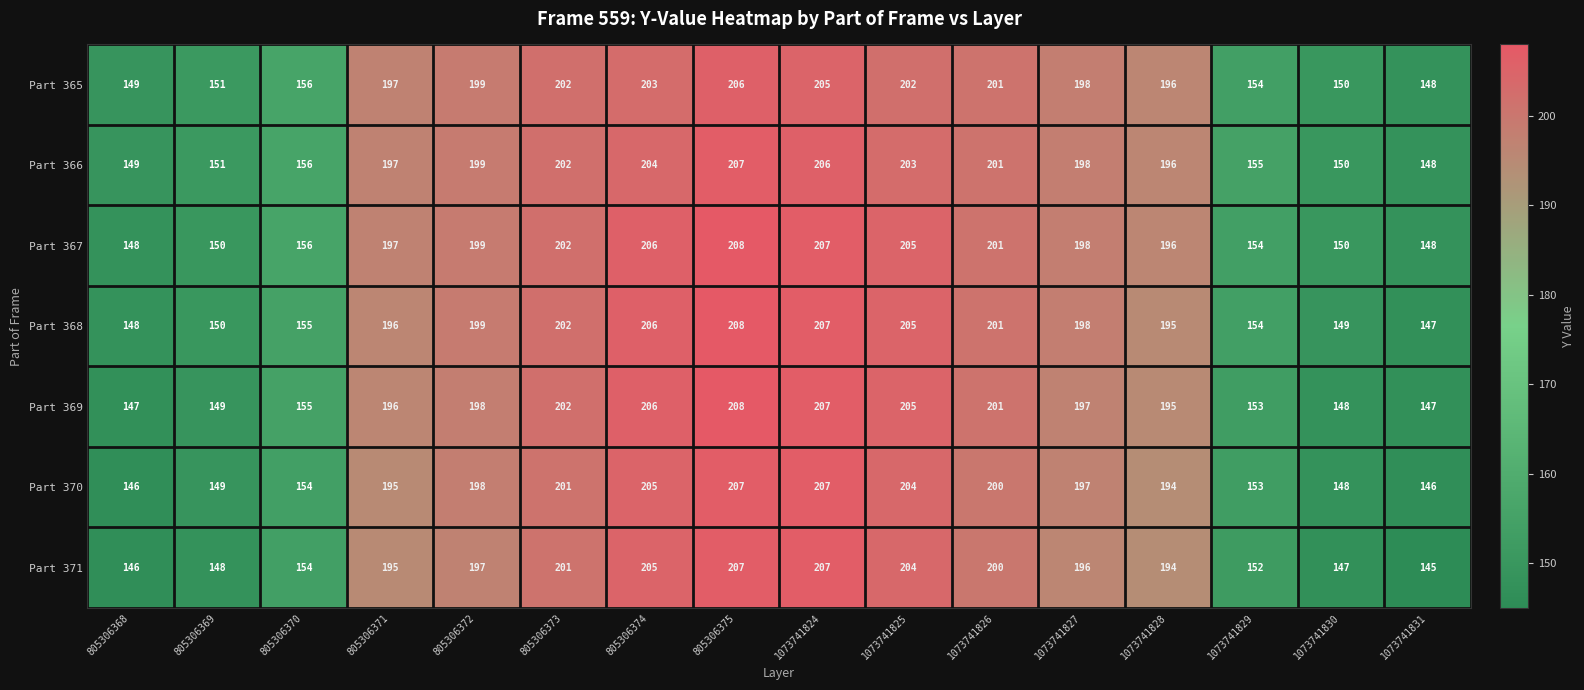

True or false: Part 369 has a value of 208 at 805306375.

True